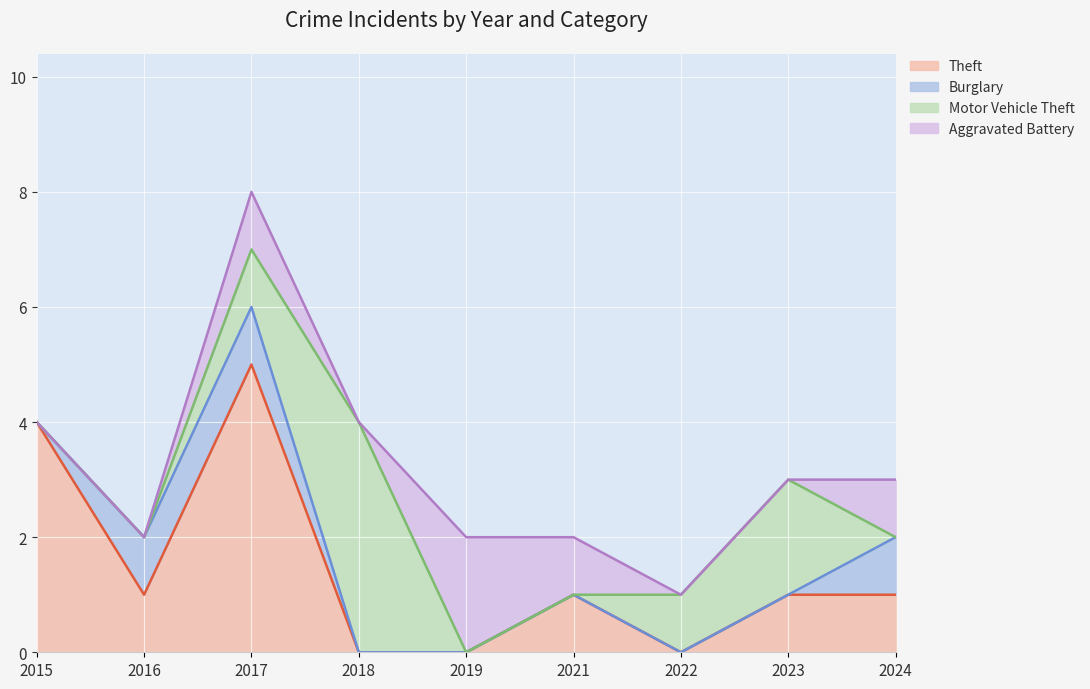

Does the chart display data point markers on the line(s)?

No